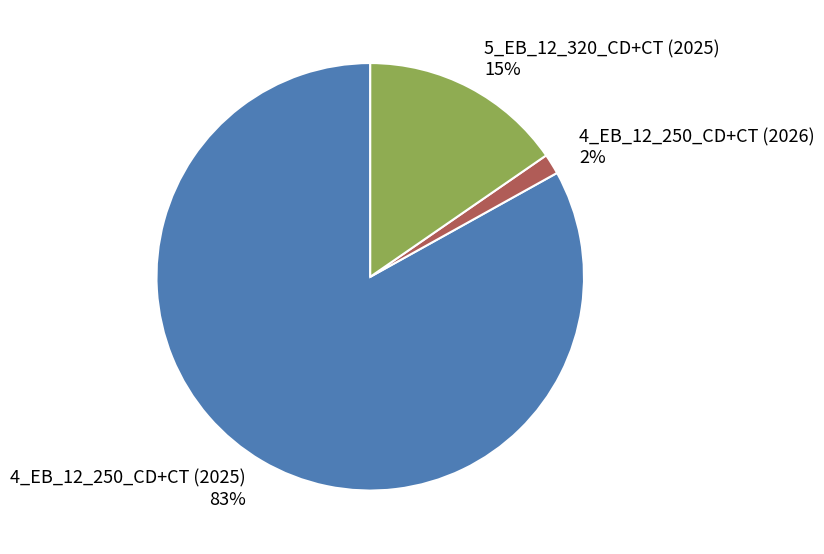

Is it true that 4_EB_12_250_CD+CT (2026) is 7% of the pie?

False